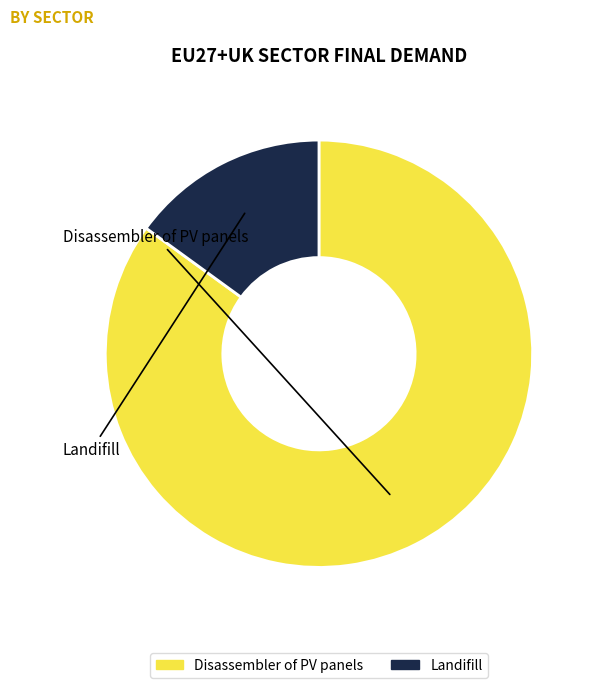

Is there any slice that represents more than half of the pie?

Yes